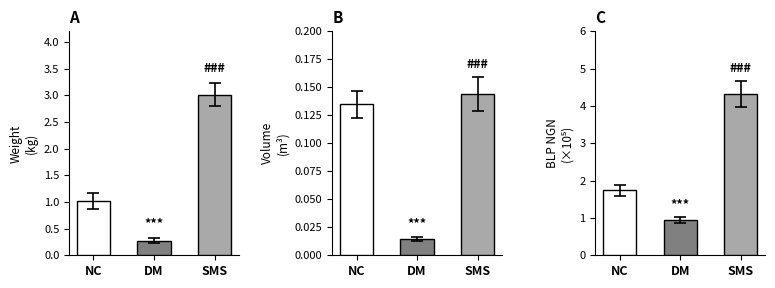

What is the label of the 2nd bar from the left?

DM